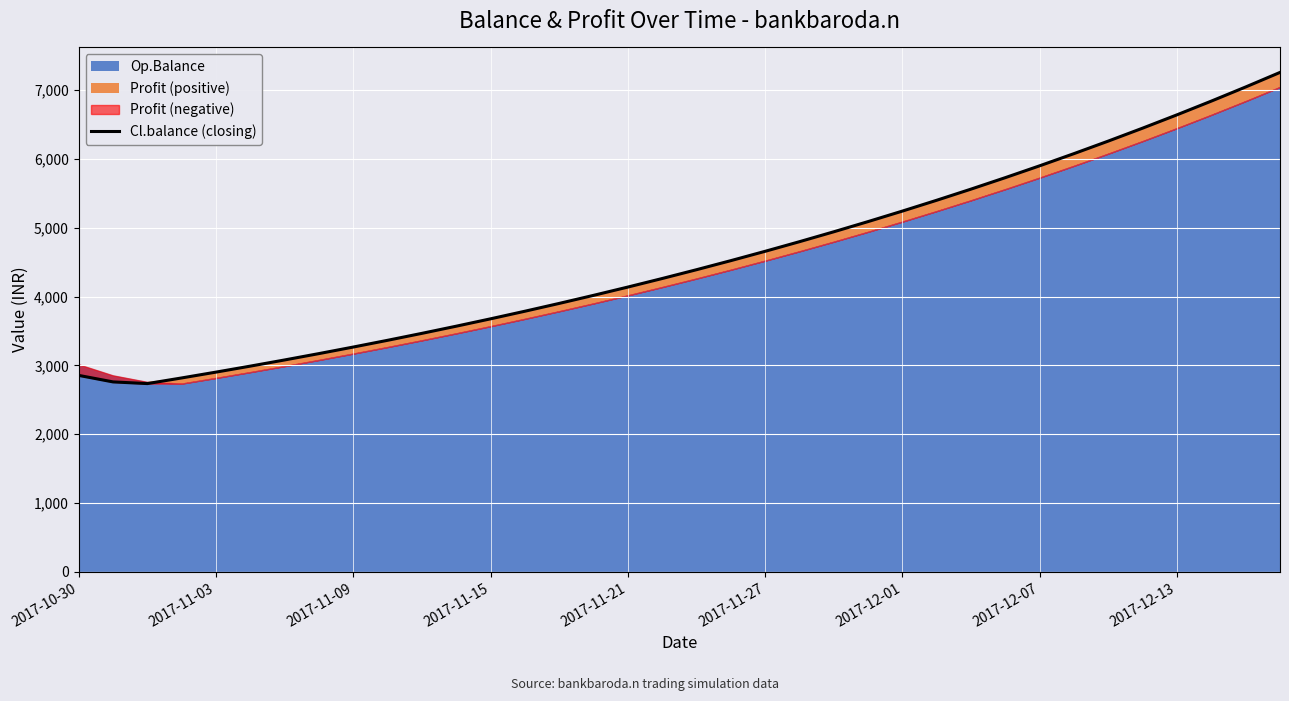

How many lines are shown in the chart?

1